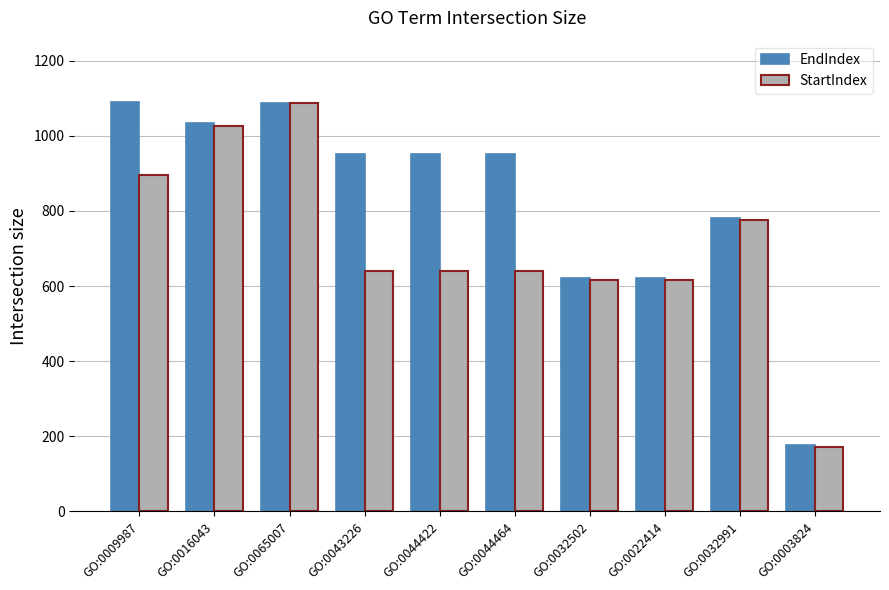

Which category has the highest value in the StartIndex series?

GO:0065007